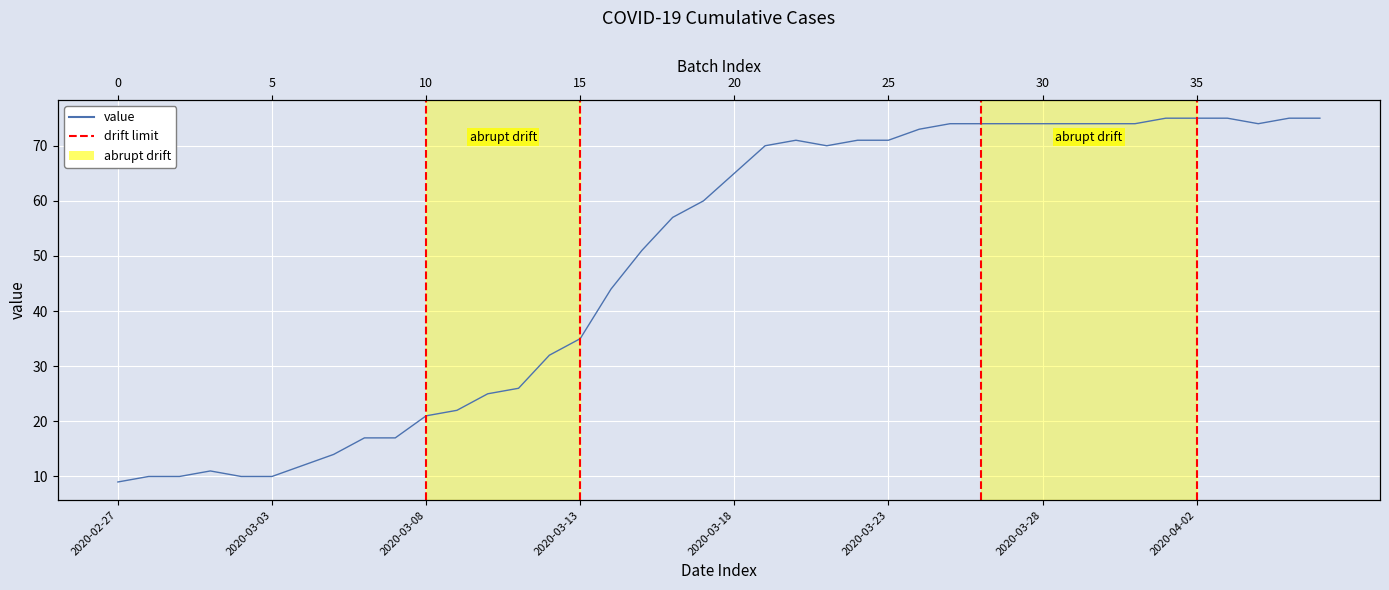

How many distinct data groups are displayed?

1